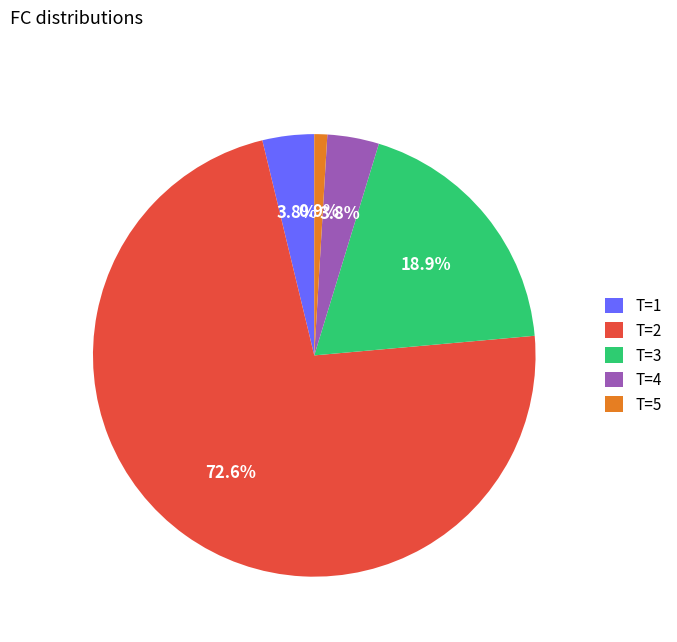

To the nearest percent, what is the average slice percentage?

20%